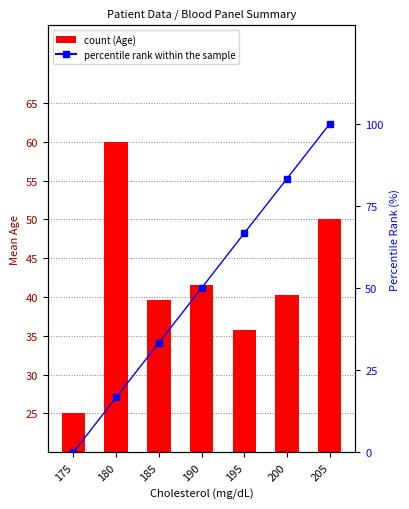

What is the greatest value displayed?

100.0